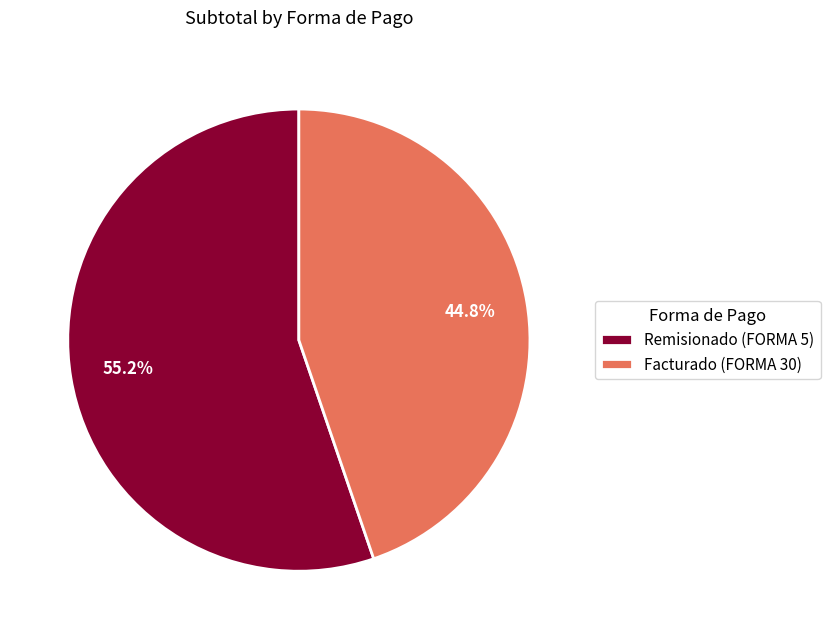

The Facturado (FORMA 30) slice represents 45% of the pie. True or false?

True